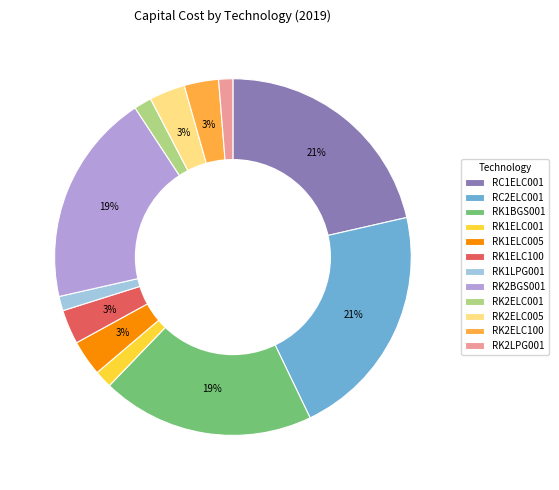

Do RK2BGS001 and RK1LPG001 together represent more than half of the pie?

No